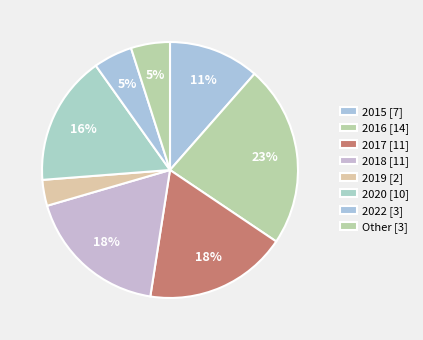

How many segments does this pie chart have?

8